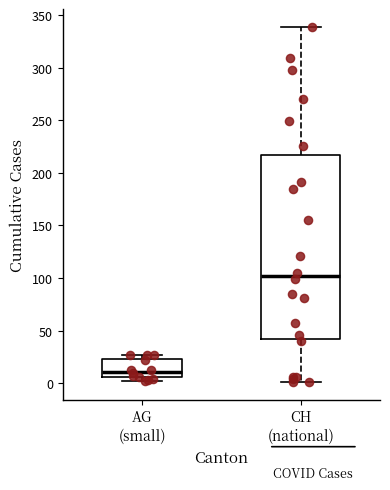

Where is the upper edge of the box for AG (small) on the y-axis? The values are not printed on the chart, so give them approximately, as read against the axis.

25